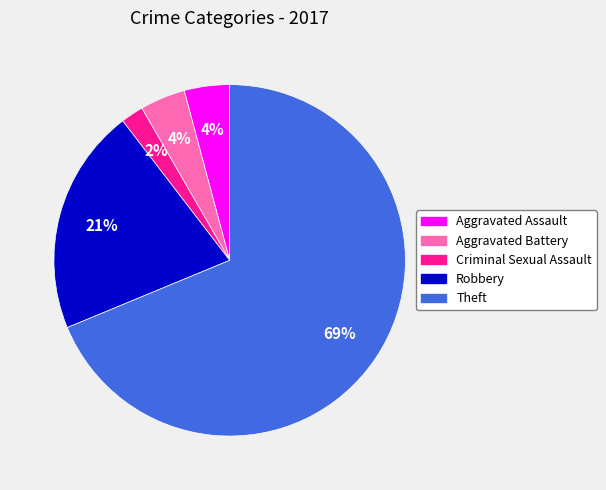

Do Robbery and Aggravated Assault together represent more than half of the pie?

No